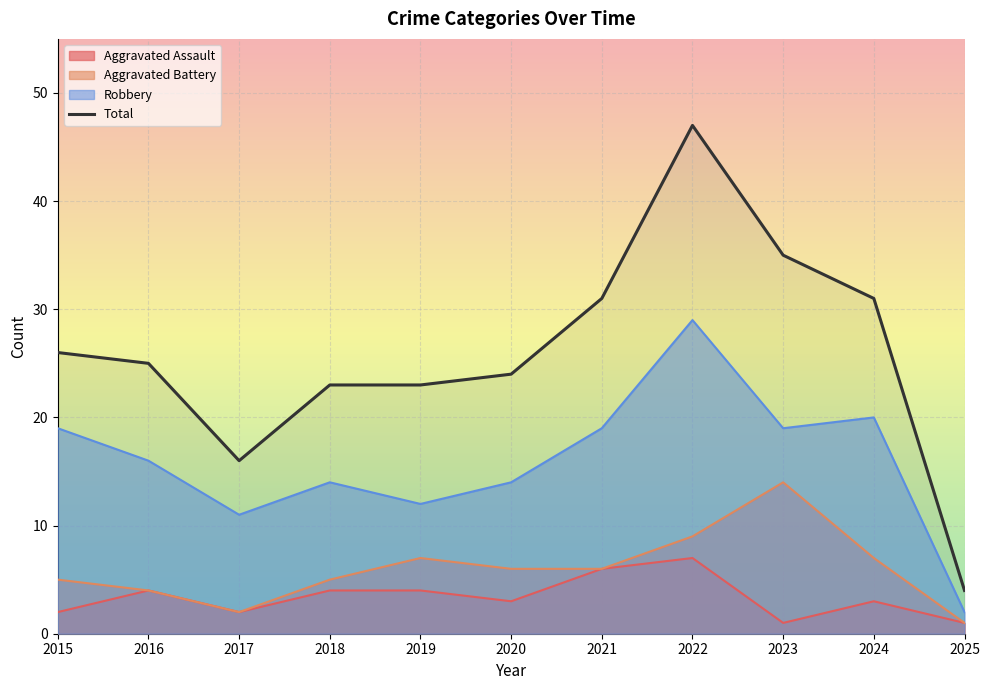

What is the value of the Total point at the 1st from the left?

26